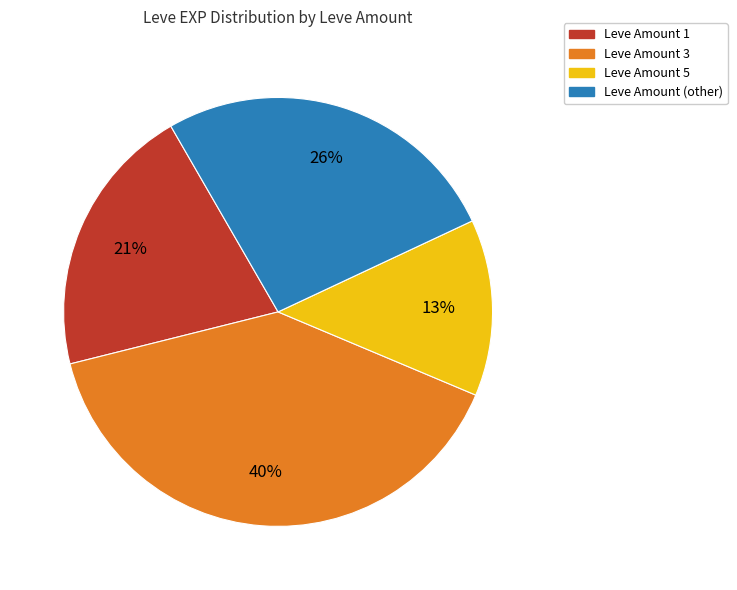

Is there a majority slice in this chart?

No